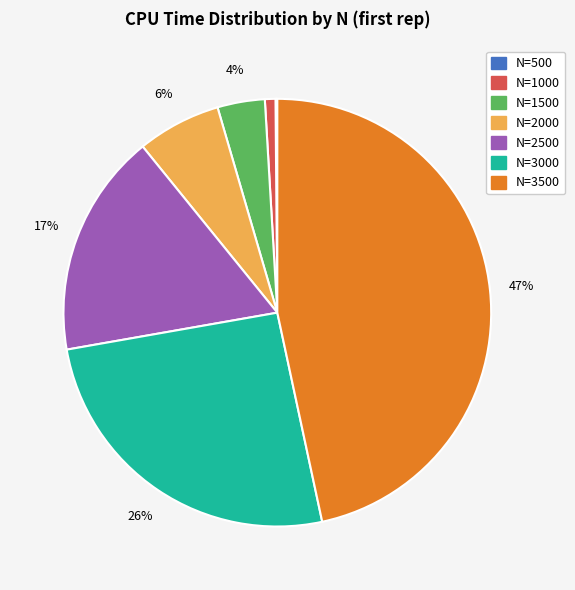

Does any single category account for the majority?

No